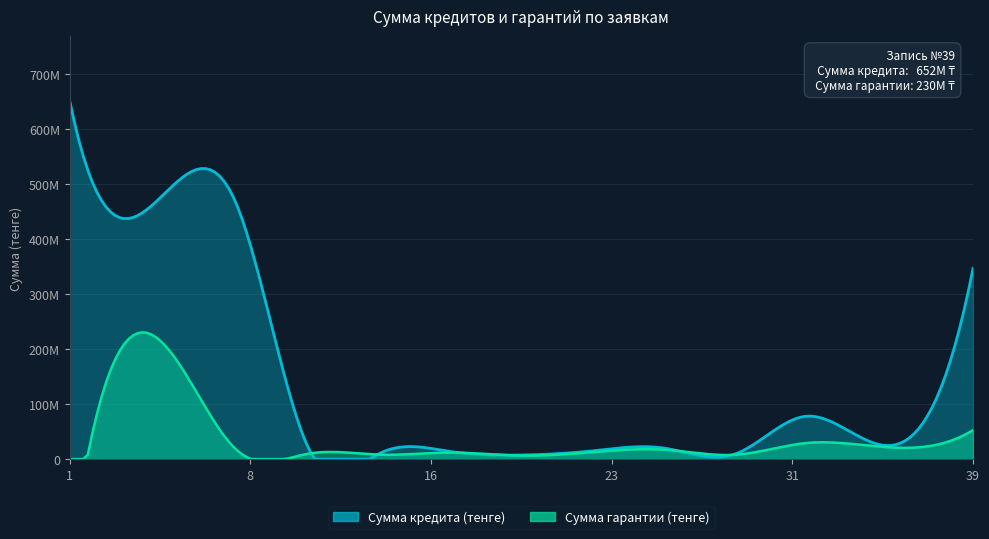

True or false: Сумма кредита (тенге) has a value of 127753315 at 5.

False